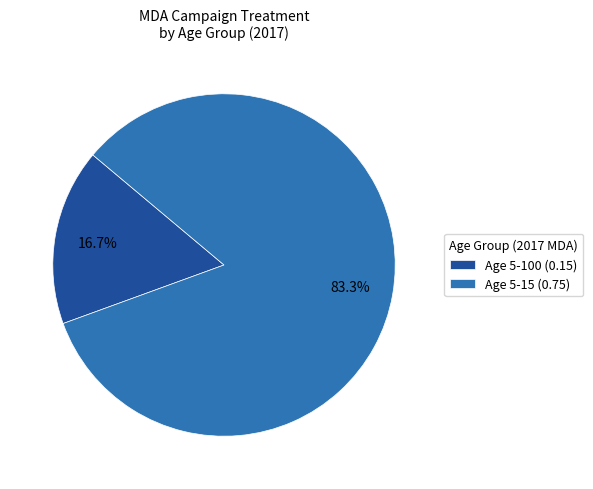

What is the ratio of the value at Age 5-15 (0.75) to the value at Age 5-100 (0.15)?

5.0